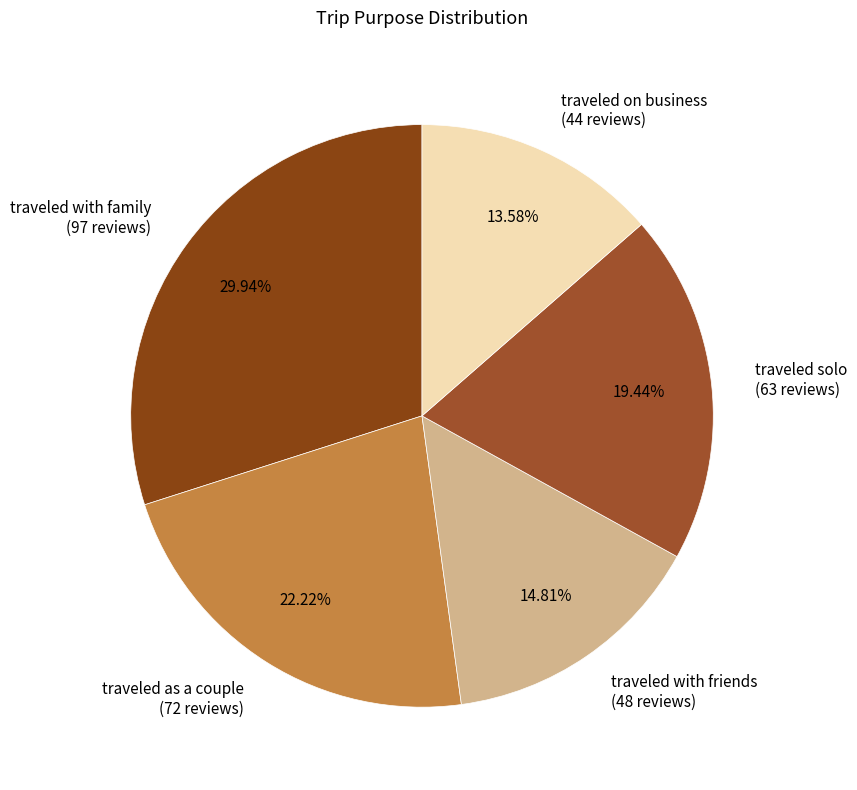

Combined, do traveled with friends and traveled solo account for over 50%?

No